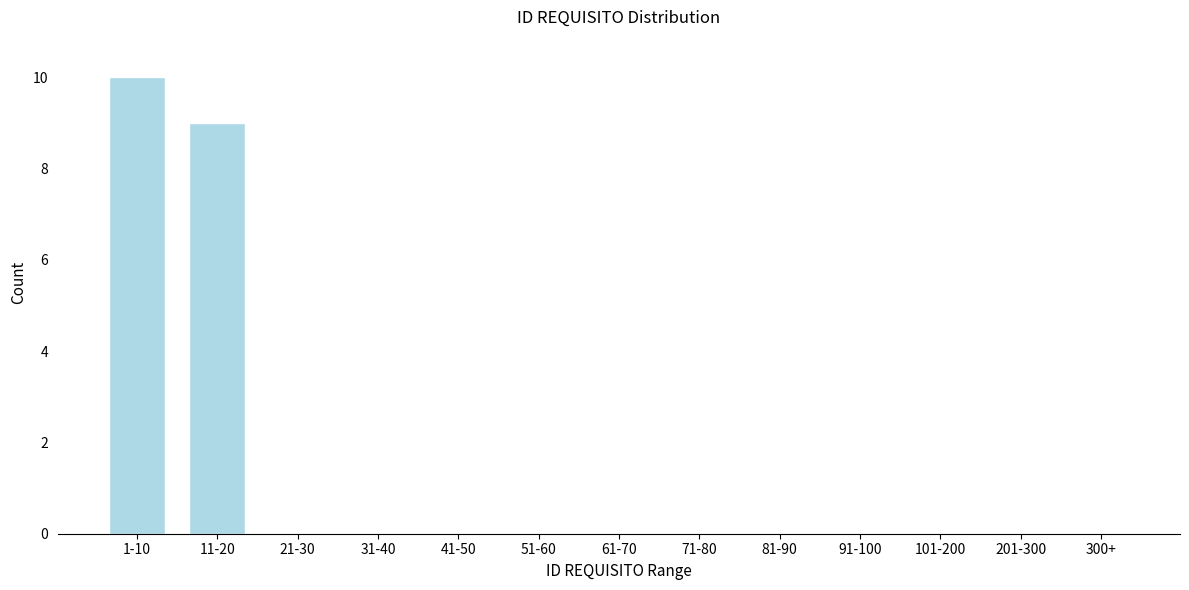

Reading left to right, what are all the values shown in this chart?

1-10=10	11-20=9	21-30=0	31-40=0	41-50=0	51-60=0	61-70=0	71-80=0	81-90=0	91-100=0	101-200=0	201-300=0	300+=0